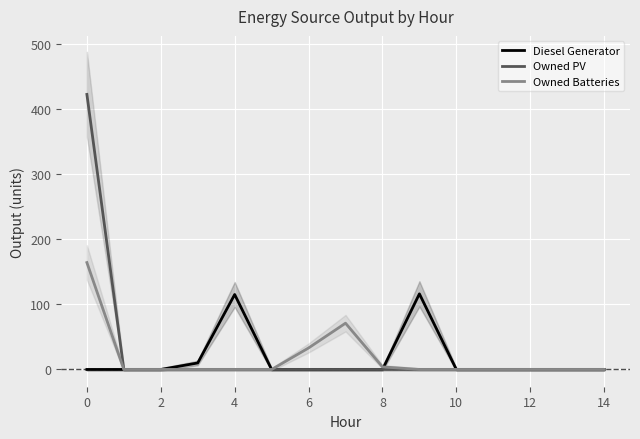

What is the highest value of the Owned Batteries series?

164